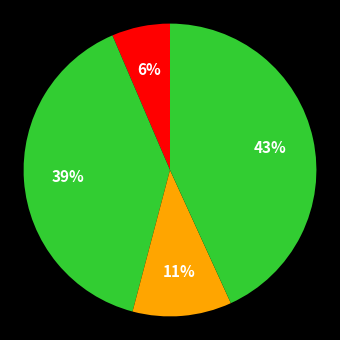

Count the number of slices in the pie.

4